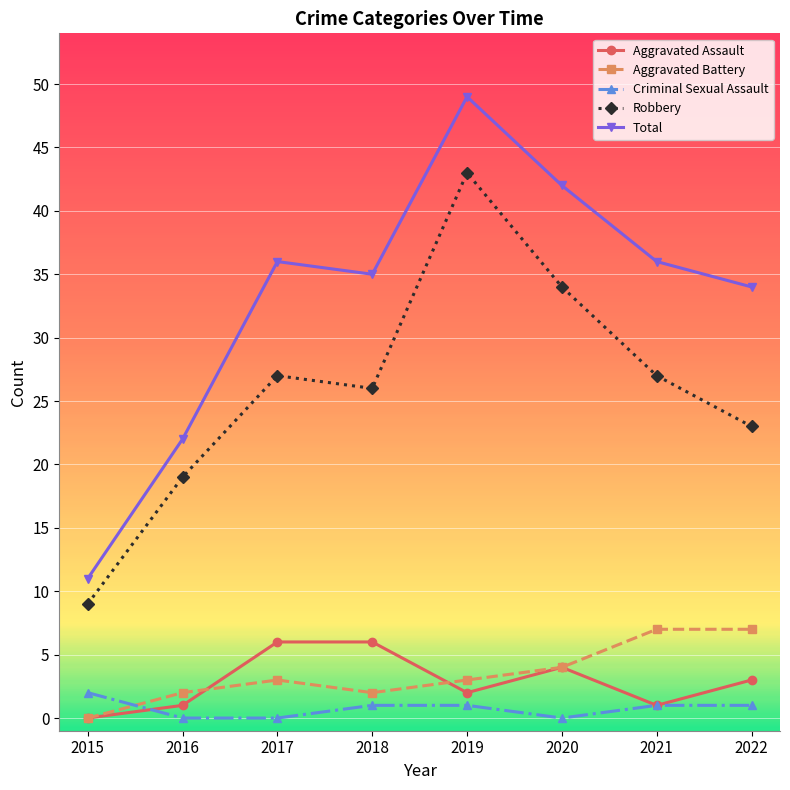

What is the sum of the Robbery values at 2016 and 2017?

46